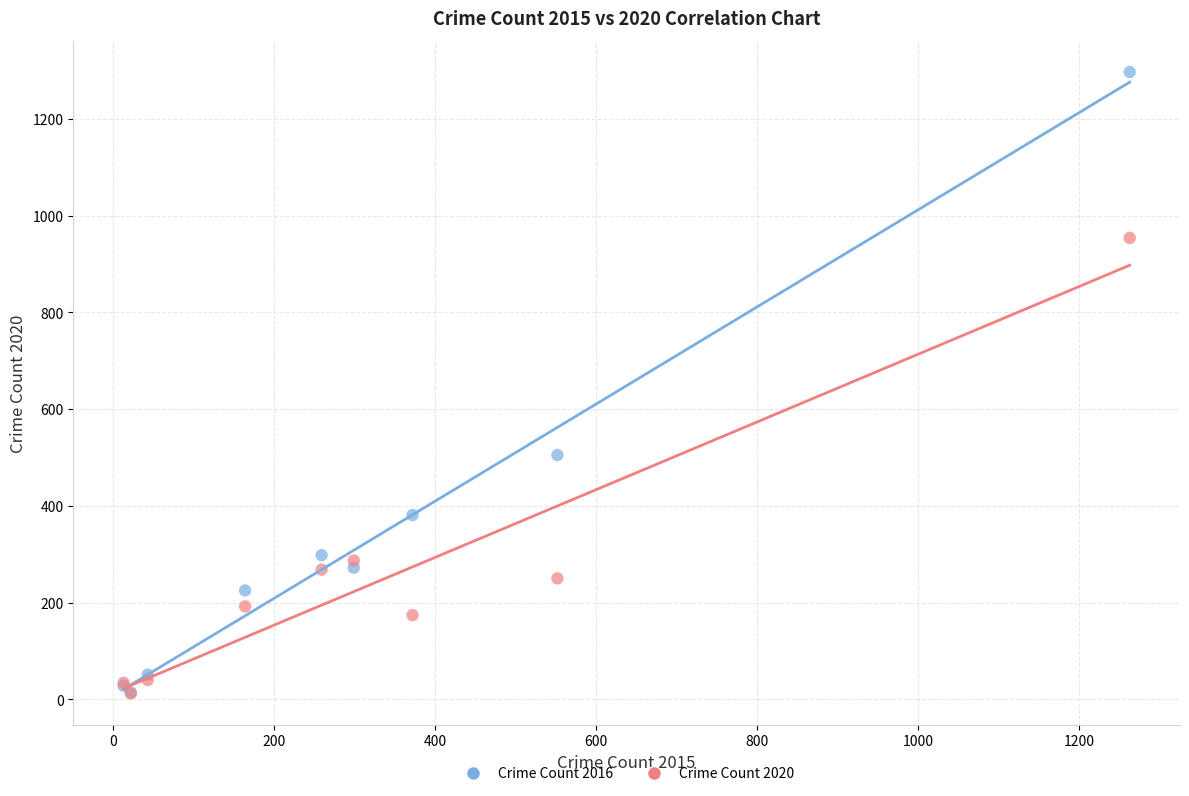

In the Crime Count 2020 series, what Y value is closest to 483?

287